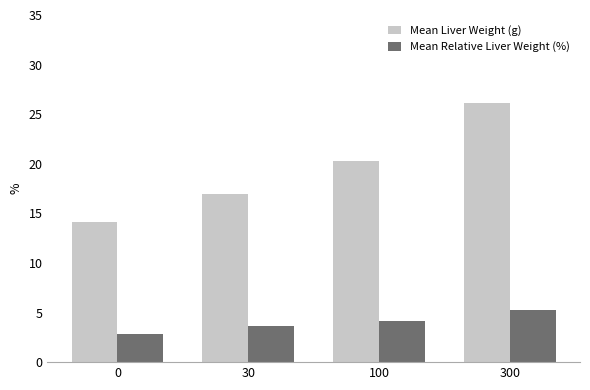

List the series in order of their overall mean, lowest first.

Mean Relative Liver Weight (%), Mean Liver Weight (g)